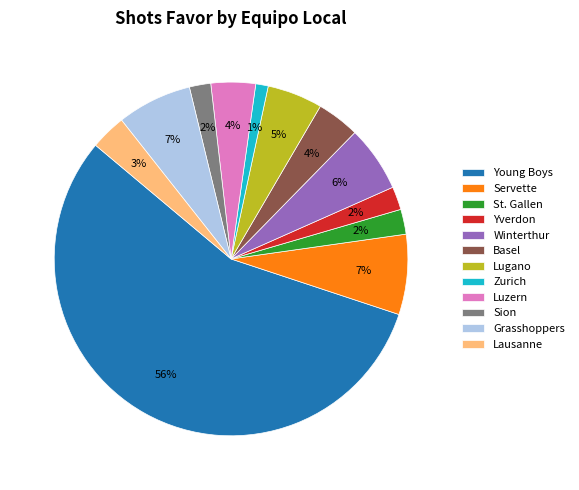

To the nearest percent, what portion does Winterthur represent?

6%